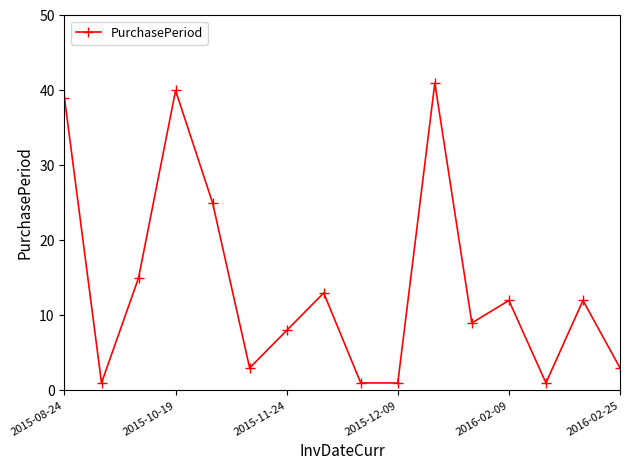

What is the maximum value shown in the chart?

41